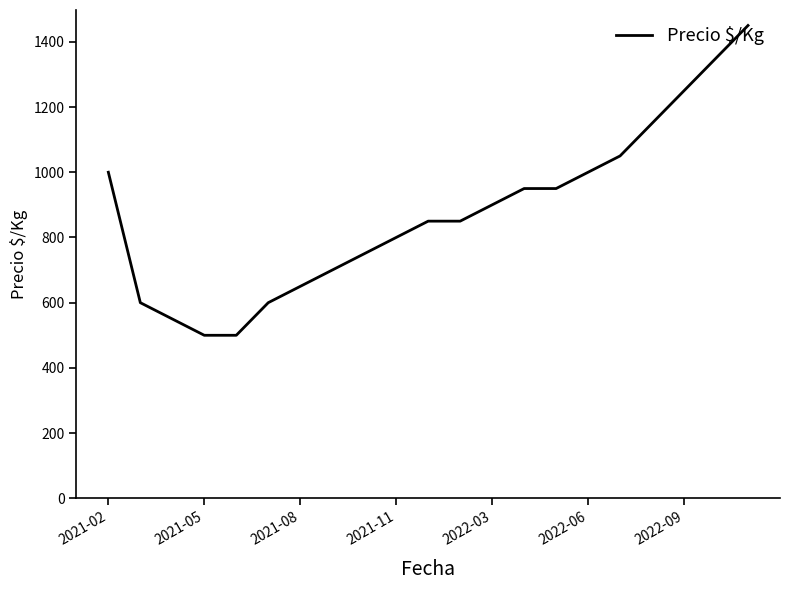

What is the smallest value displayed?

500